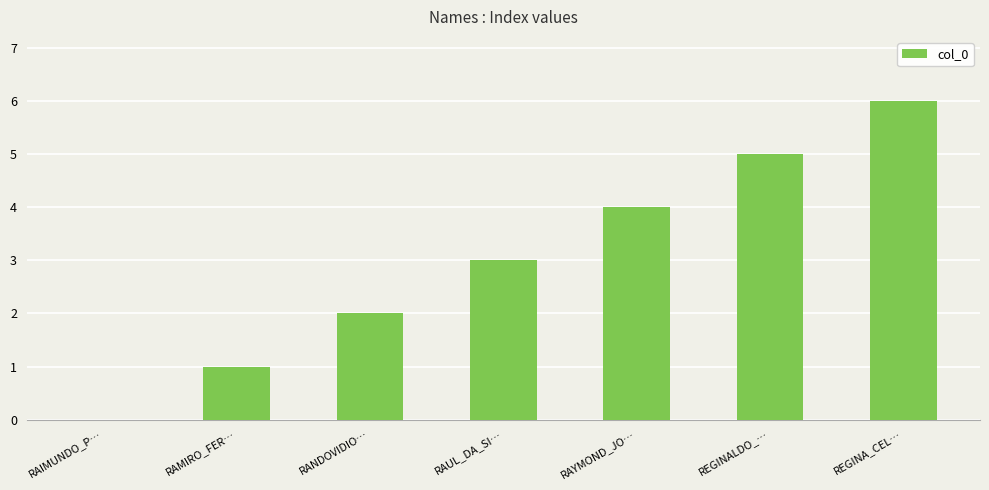

Between RANDOVIDIO… and REGINALDO_…, which is larger?

REGINALDO_…